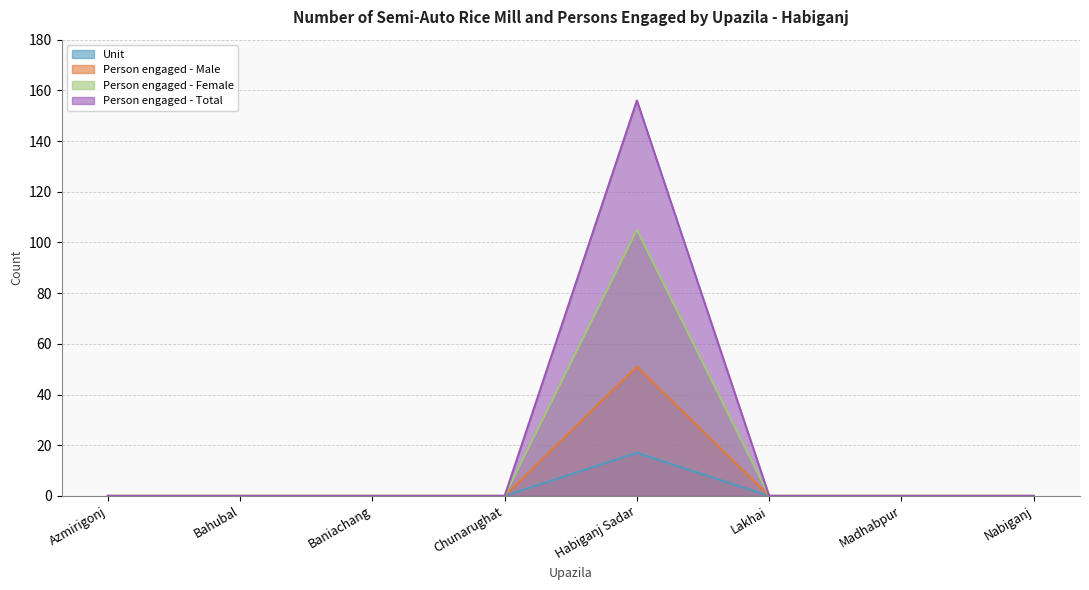

What is the difference between the maximum and minimum values in the Person engaged - Male series?

51